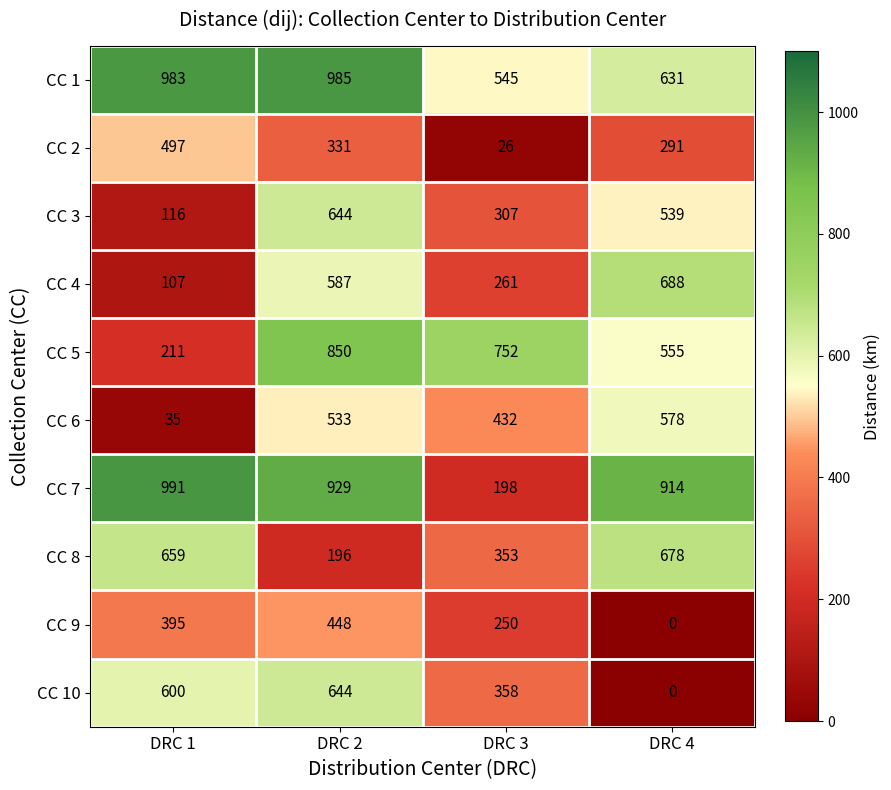

At which category is the sum across all series the highest?

DRC 2